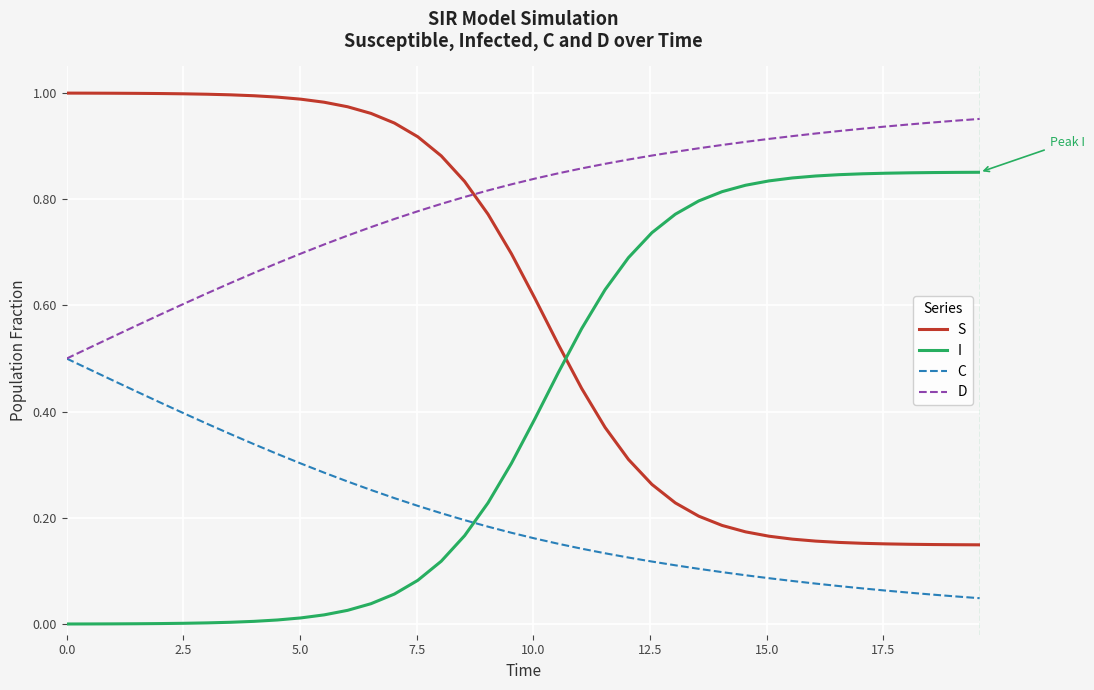

Rank the series by their average value, from lowest to highest.

C, I, S, D